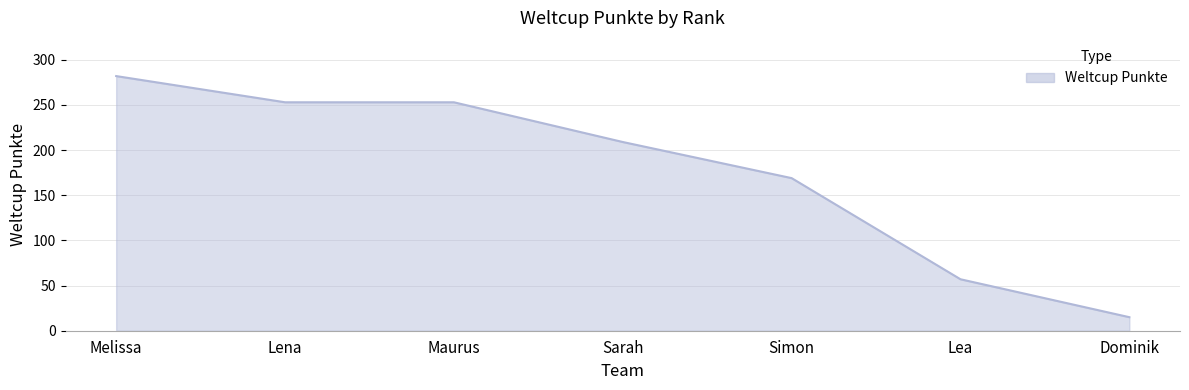

What is the difference between the values at Sarah and Dominik?

194